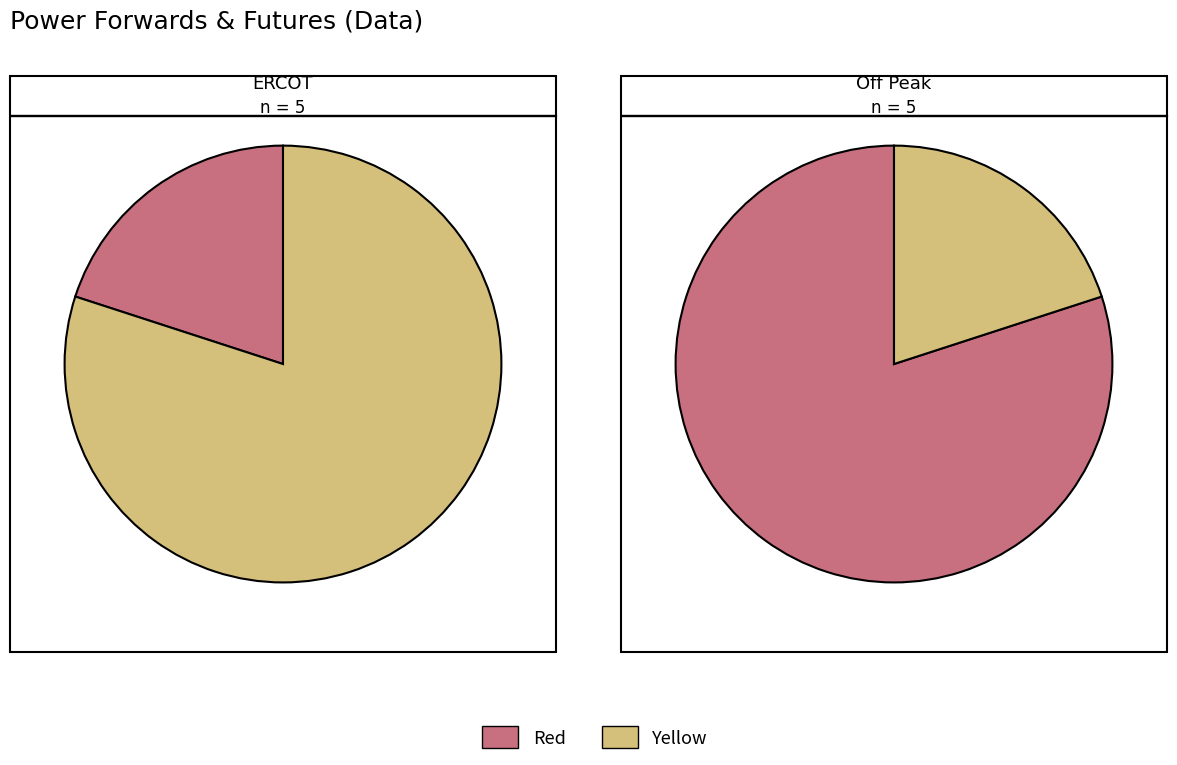

Is it true that Peak: Off Peak is 20% of the pie?

True